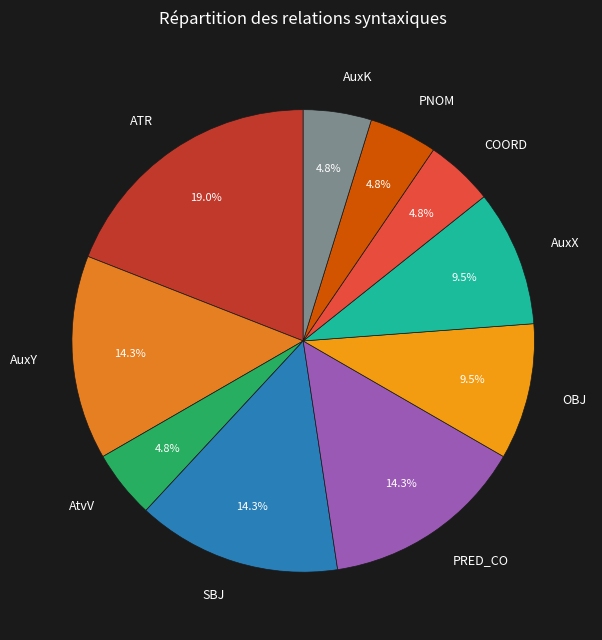

Which category has the biggest portion of the pie?

ATR